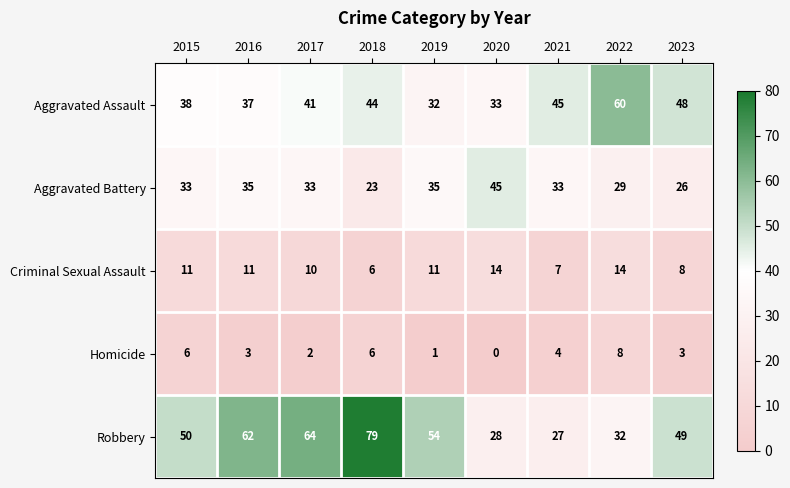

What is the difference between the maximum and minimum values in the Aggravated Battery series?

22